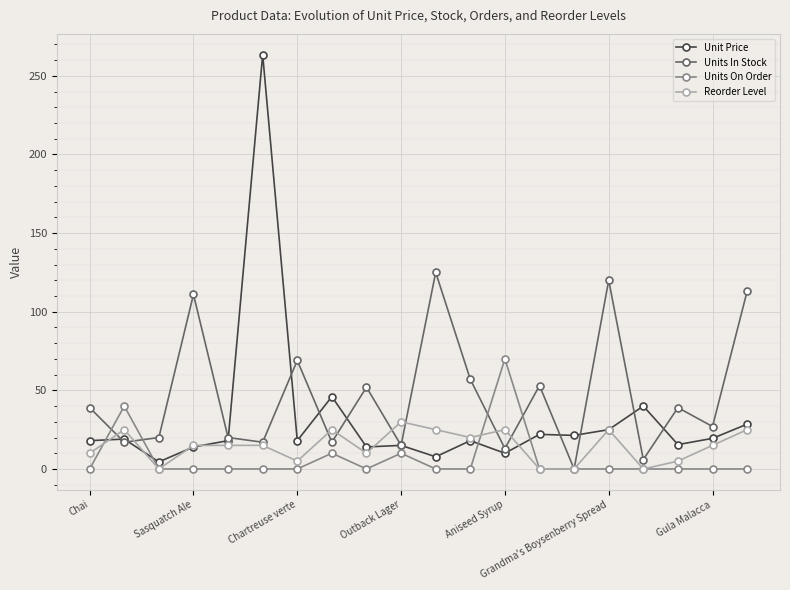

After their last crossing, which series has the higher values: Unit Price or Reorder Level?

Unit Price